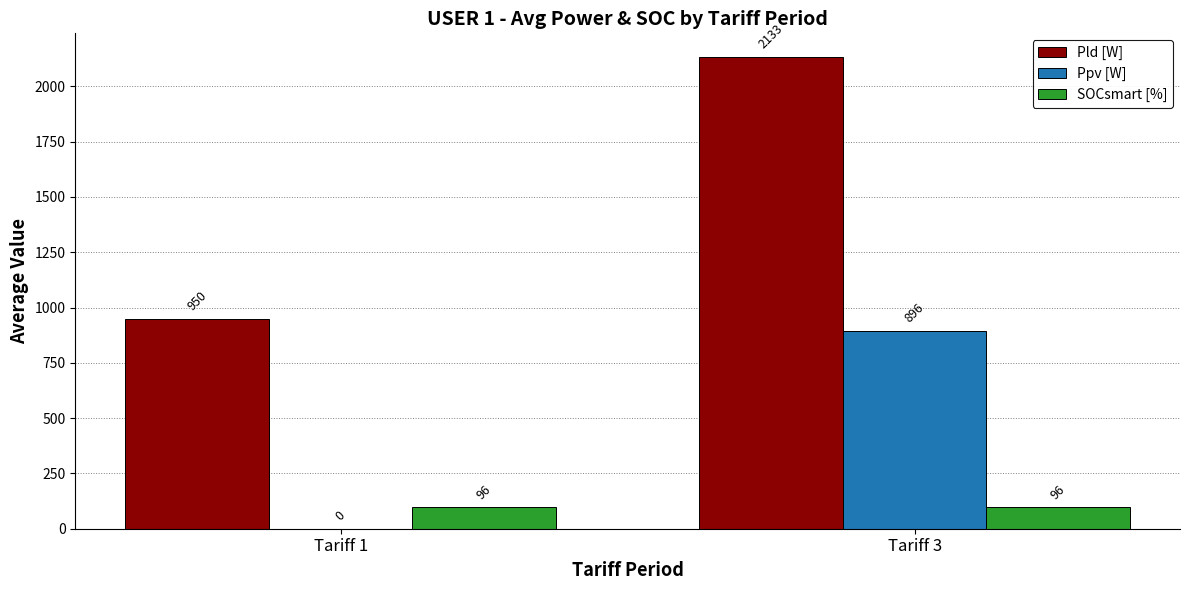

What is the total value across all series at Tariff 3?

3125